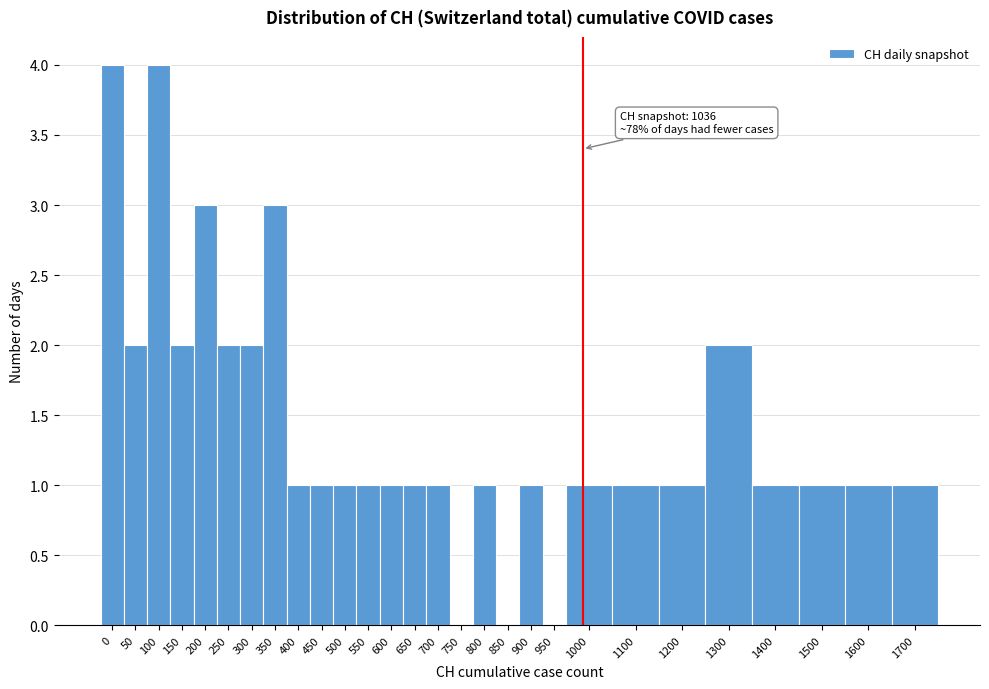

Reading left to right, list all the values displayed in this chart.

0=4	50=2	100=4	150=2	200=3	250=2	300=2	350=3	400=1	450=1	500=1	550=1	600=1	650=1	700=1	750=0	800=1	850=0	900=1	950=0	1000=1	1100=1	1200=1	1300=2	1400=1	1500=1	1600=1	1700=1